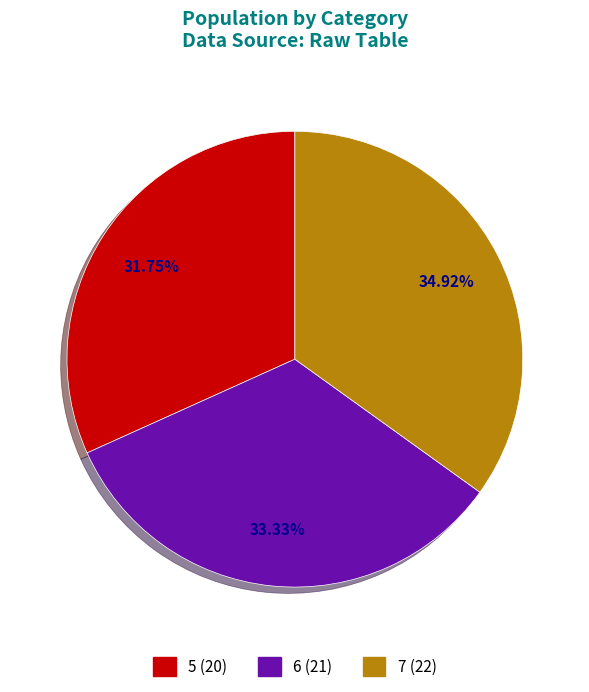

Rank the categories by value from highest to lowest.

7, 6, 5